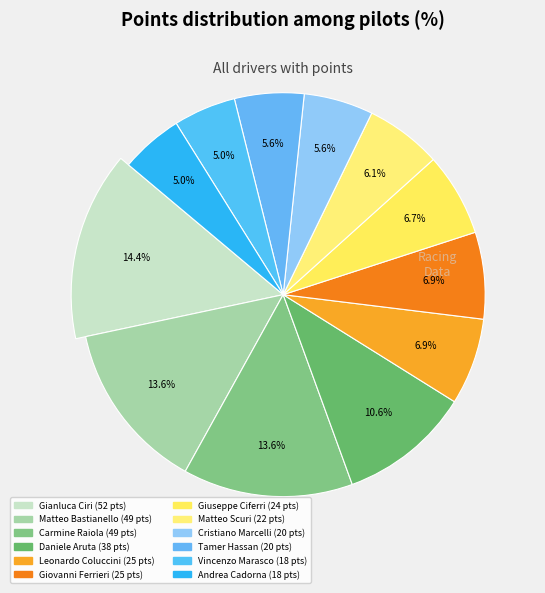

Does Giovanni Ferrieri represent more than half of the total?

No